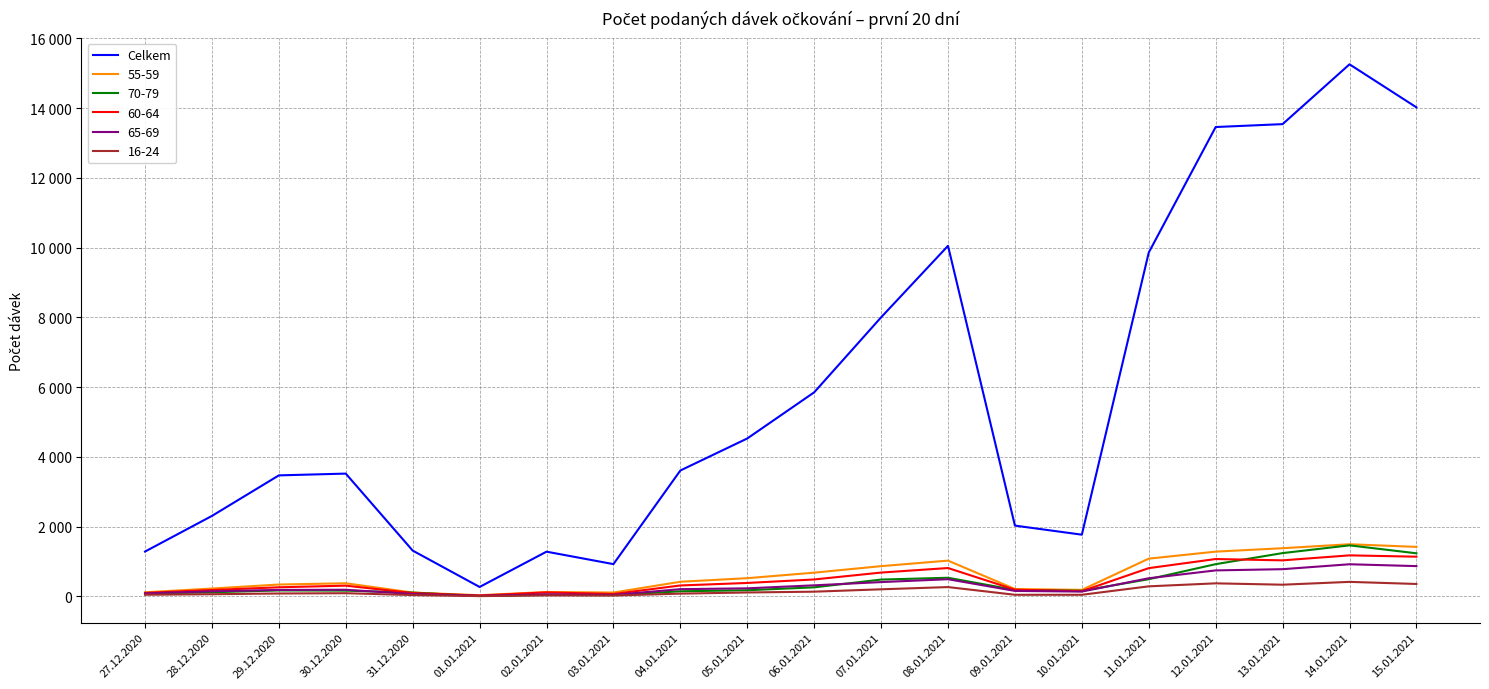

What are all the series names shown in the legend?

Celkem, 55-59, 70-79, 60-64, 65-69, 16-24